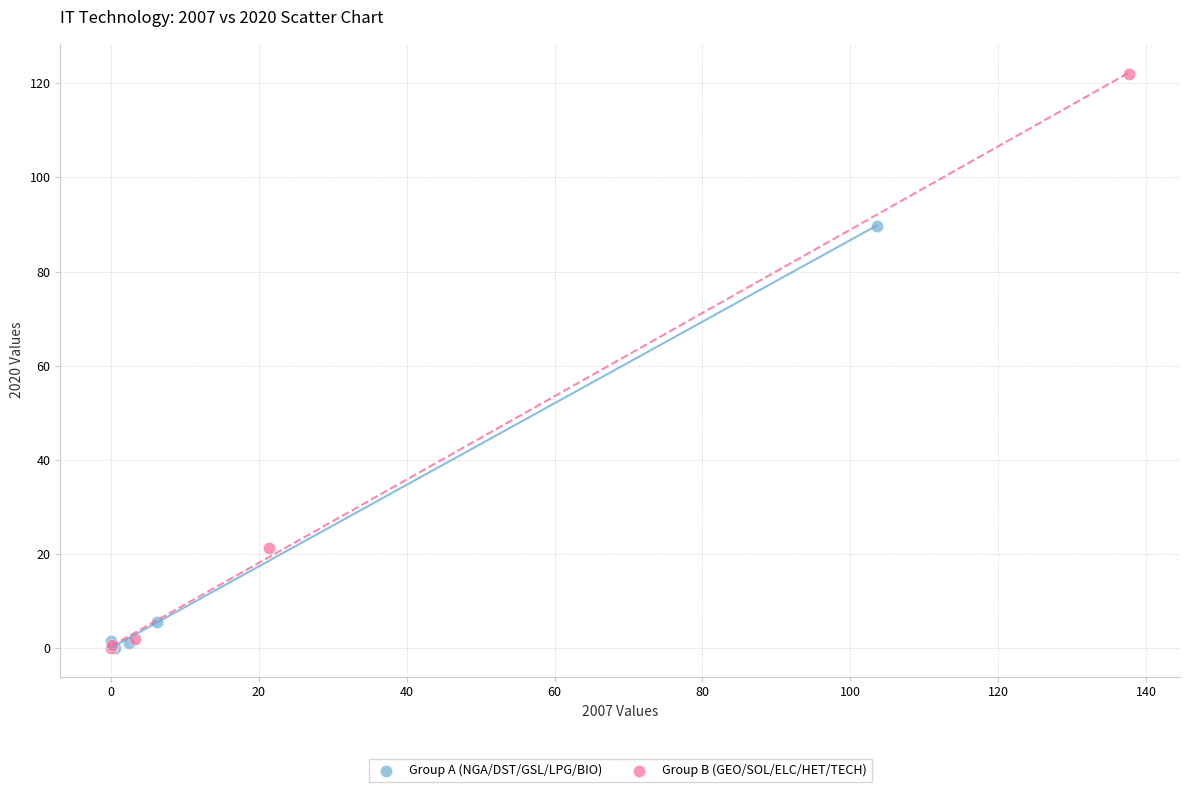

Which series reaches the maximum Y coordinate?

Group B (GEO/SOL/ELC/HET/TECH)